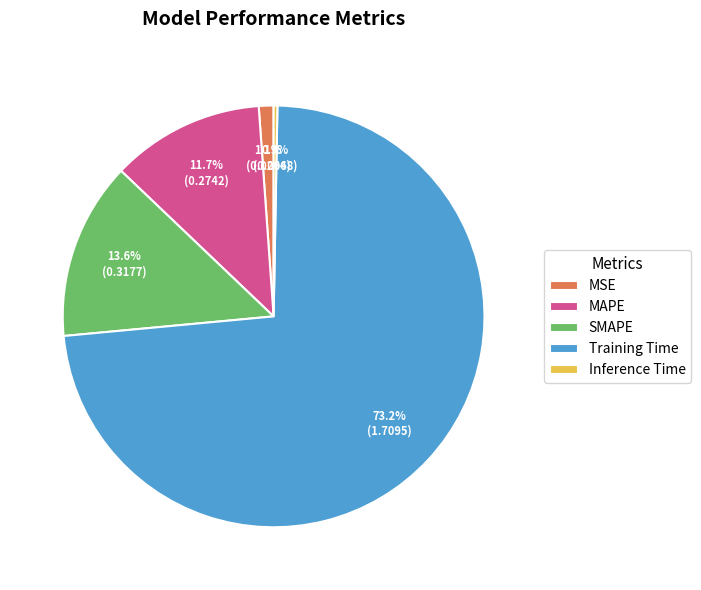

Rank the categories by value from highest to lowest.

Training Time, SMAPE, MAPE, MSE, Inference Time